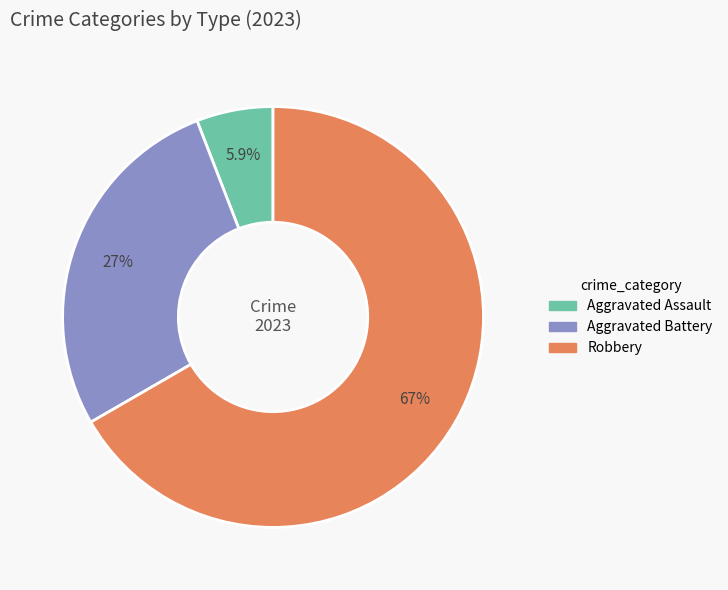

What is the smallest slice in the pie chart?

Aggravated Assault